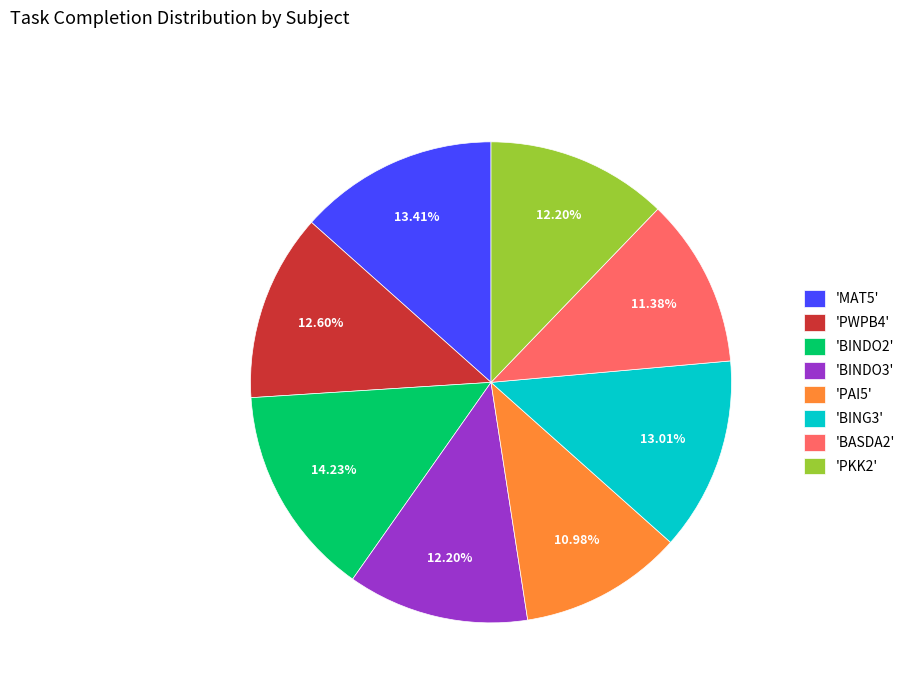

Which has a higher value, 'PAI5' or 'BING3'?

'BING3'